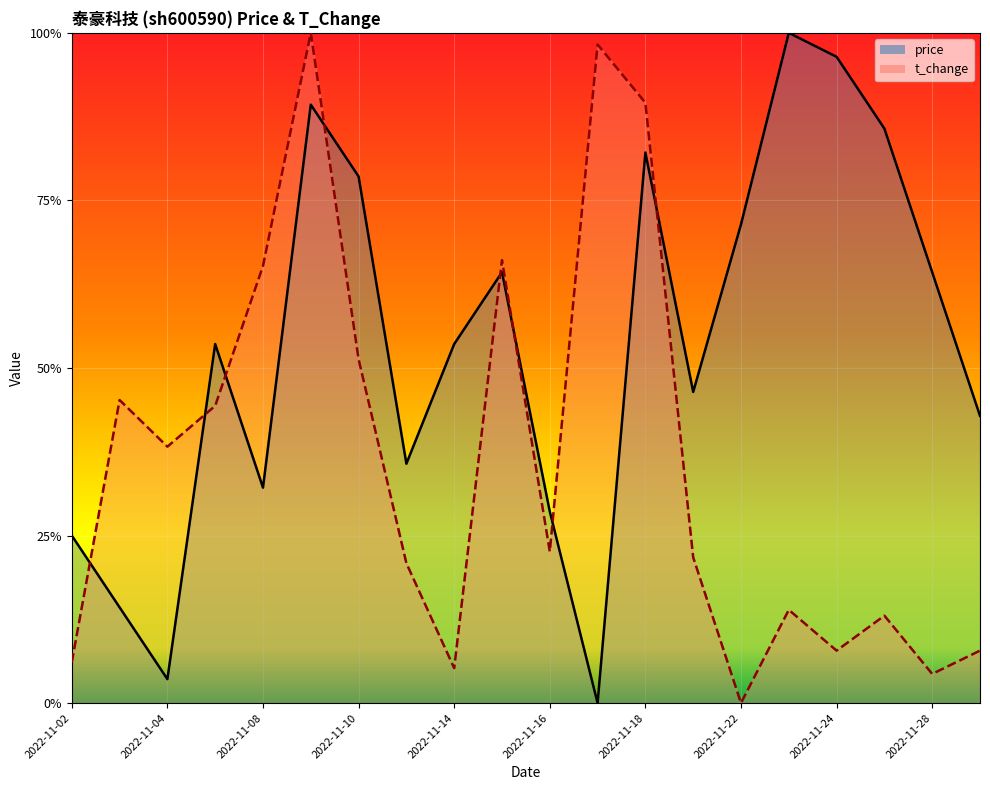

Which has a higher value, 2022-11-04 or 2022-11-17?

2022-11-04